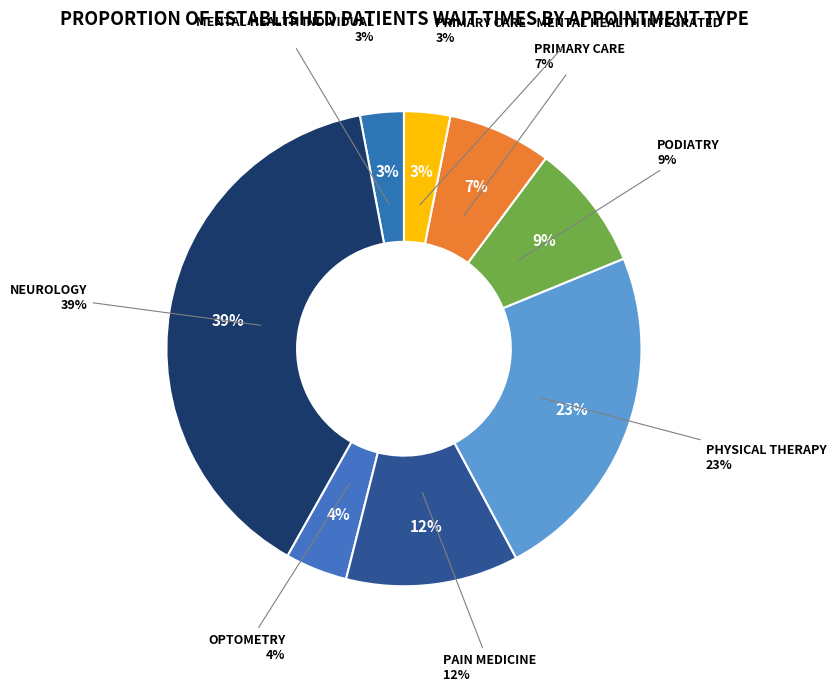

Is there any slice that represents more than half of the pie?

No